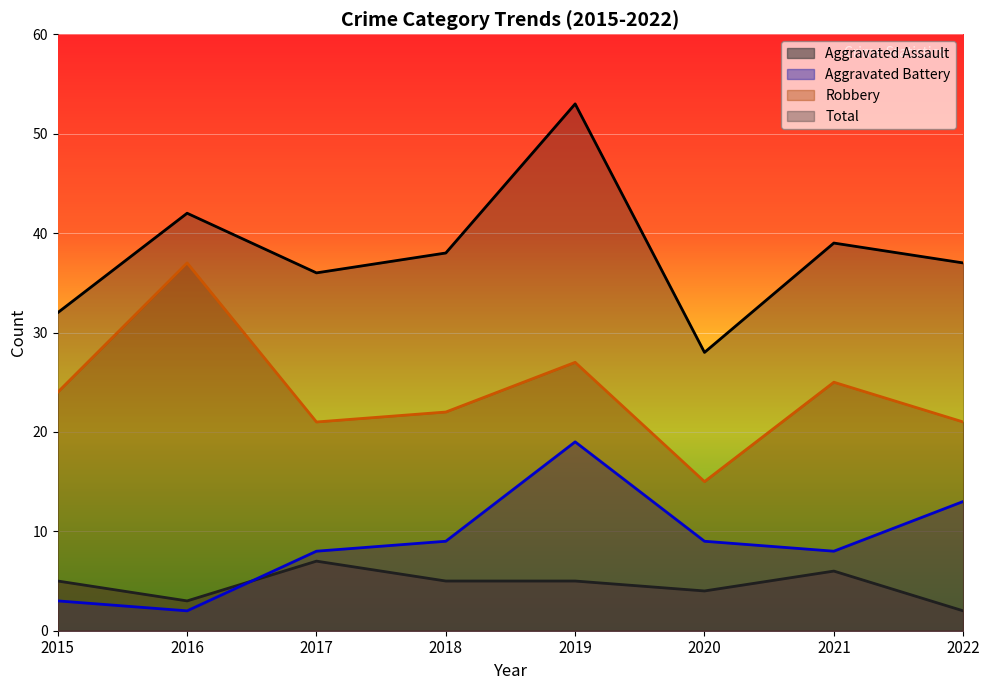

How many interior local peaks does the Robbery series have?

3